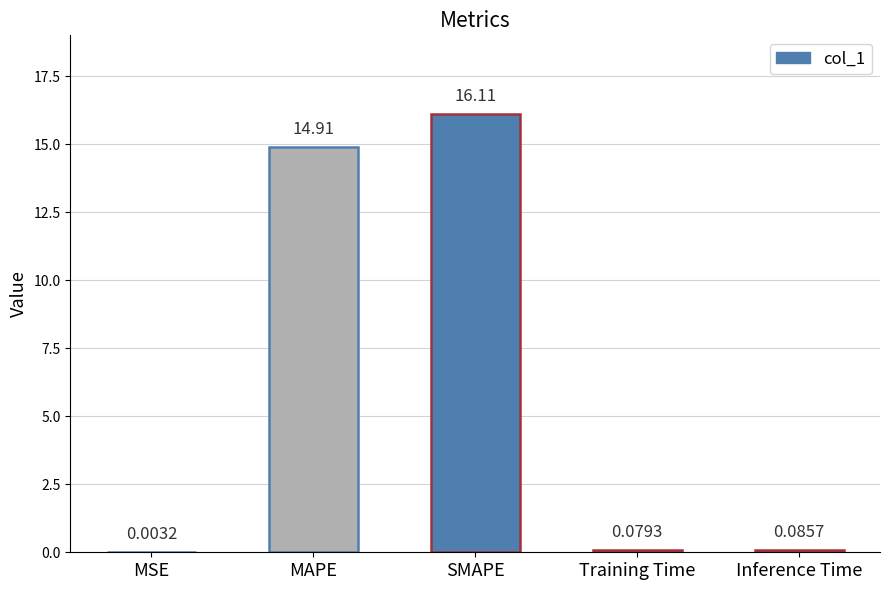

Count the number of categories in the chart.

5